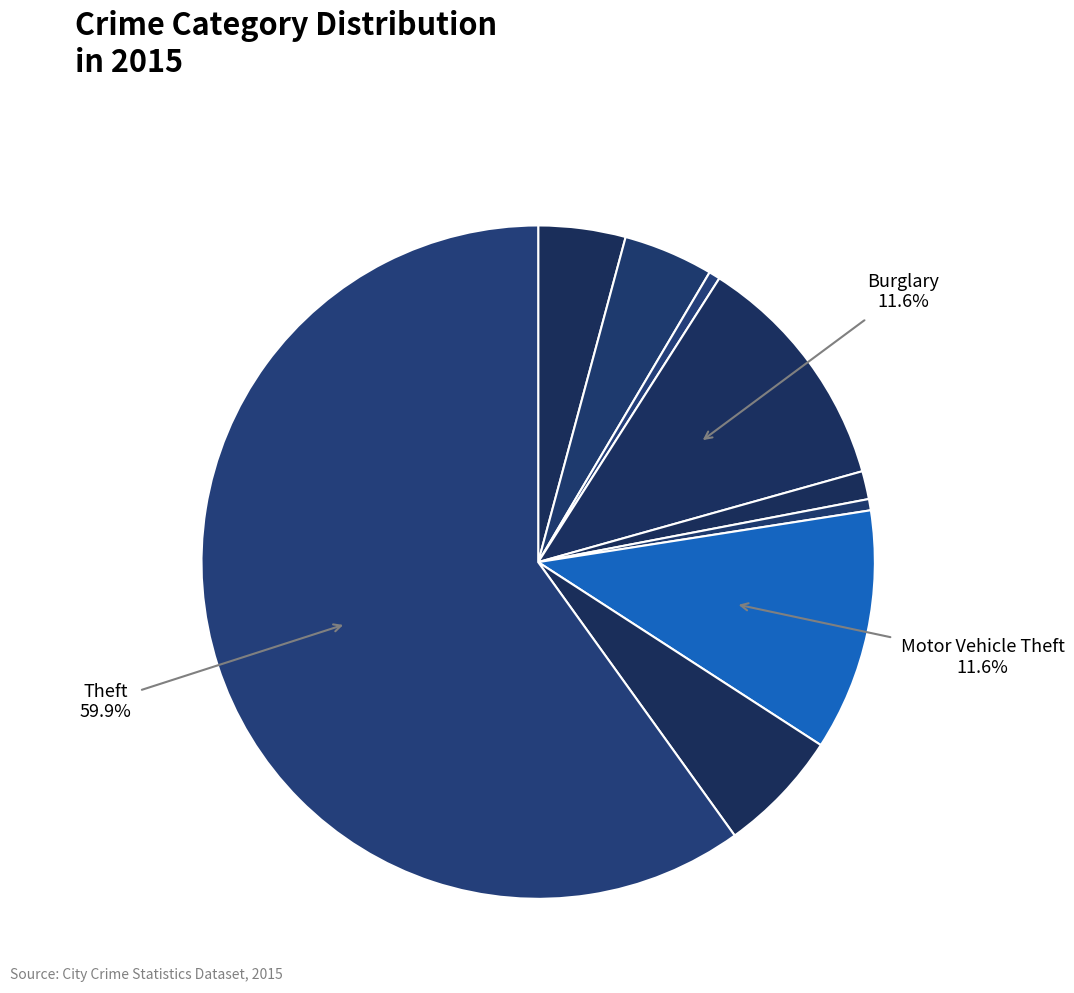

Count the number of slices in the pie.

9